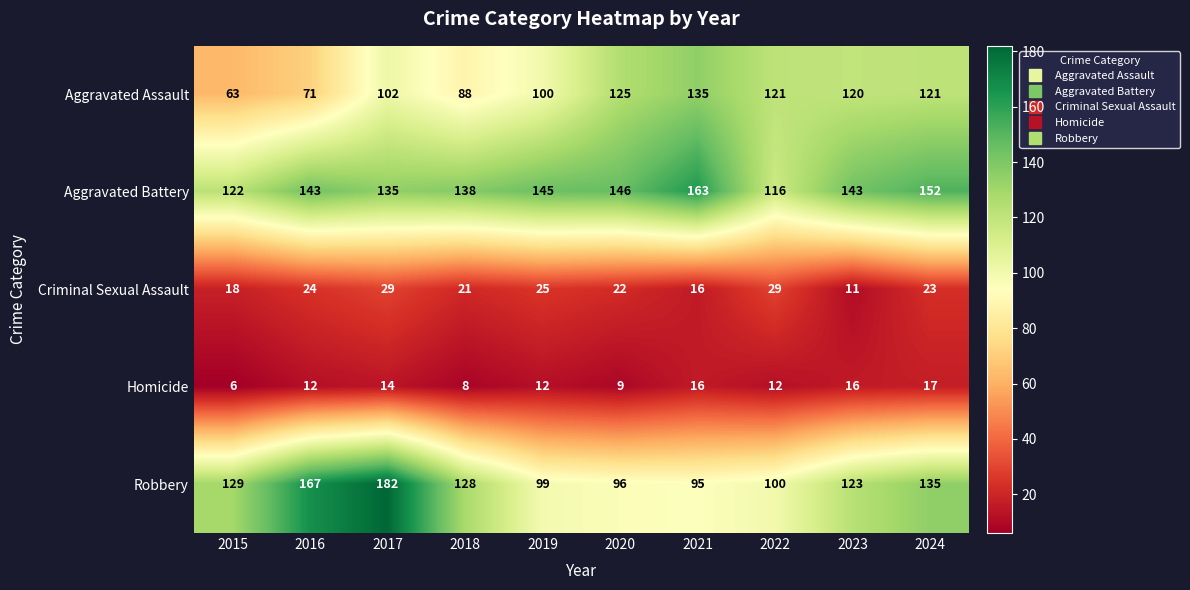

Which series has the largest total across all categories?

Aggravated Battery